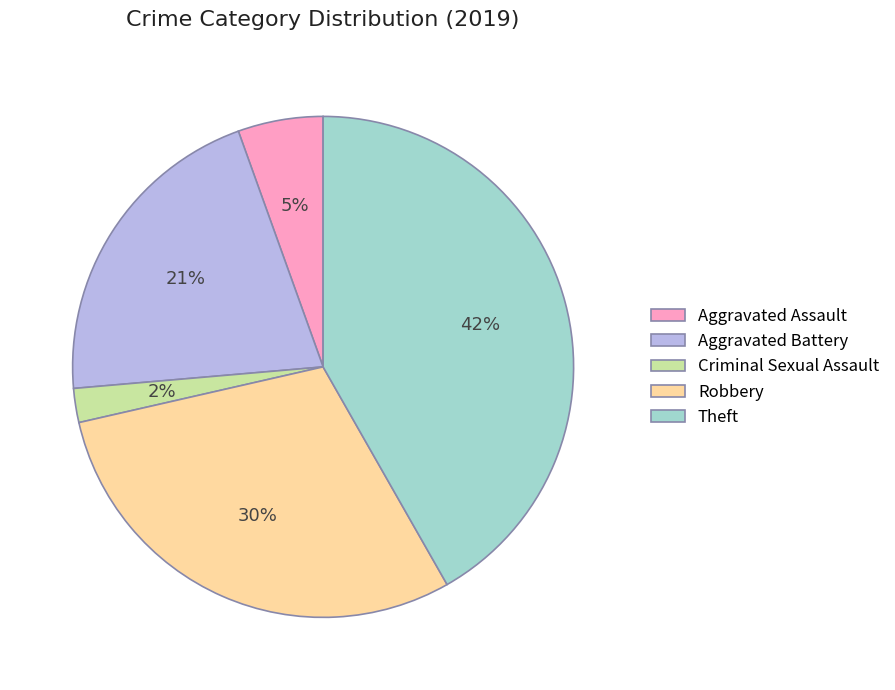

Which slice is the smallest?

Criminal Sexual Assault